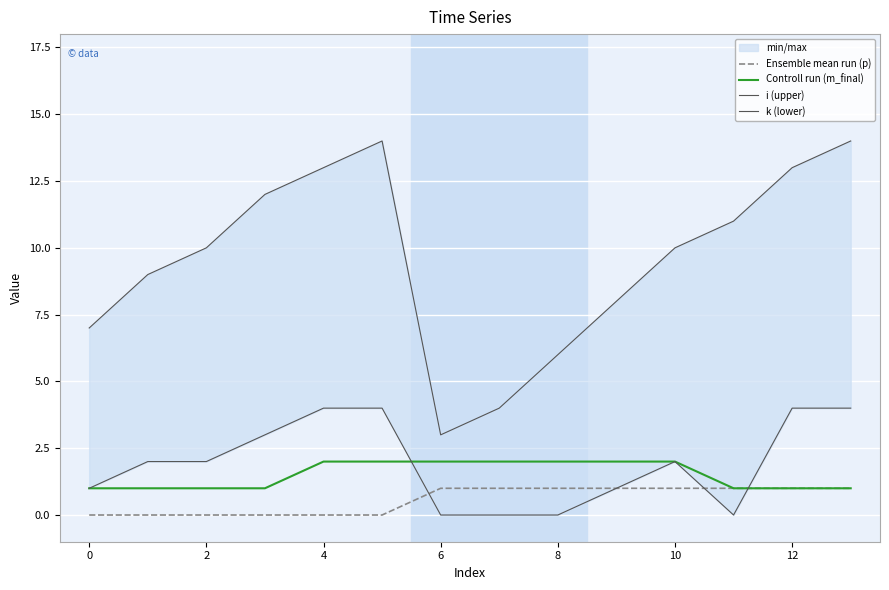

What is the sum of all Ensemble mean run (p) values?

8